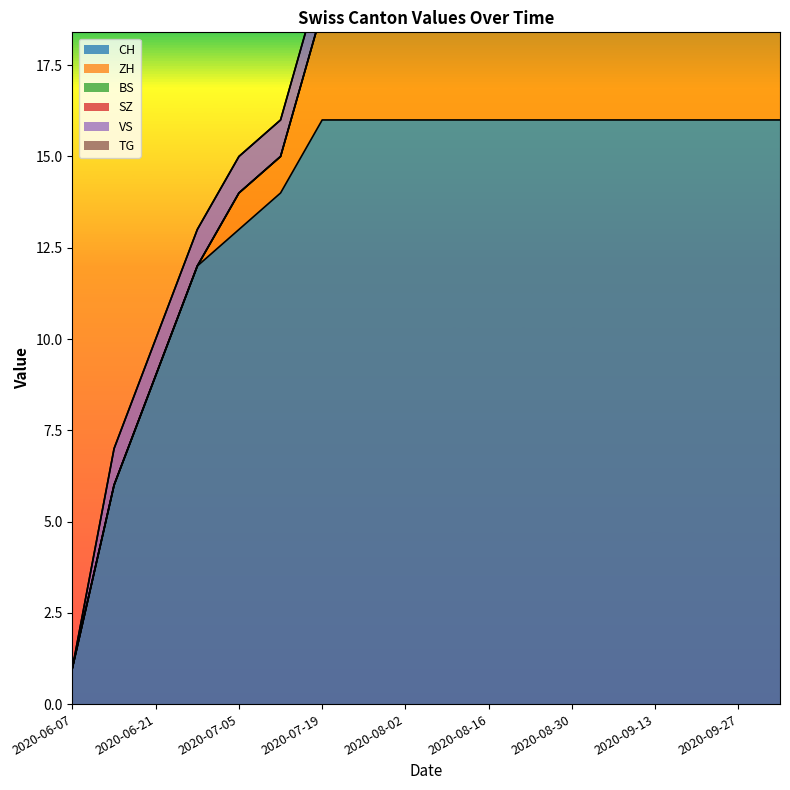

What is the label of the 11th point from the left?

2020-08-16